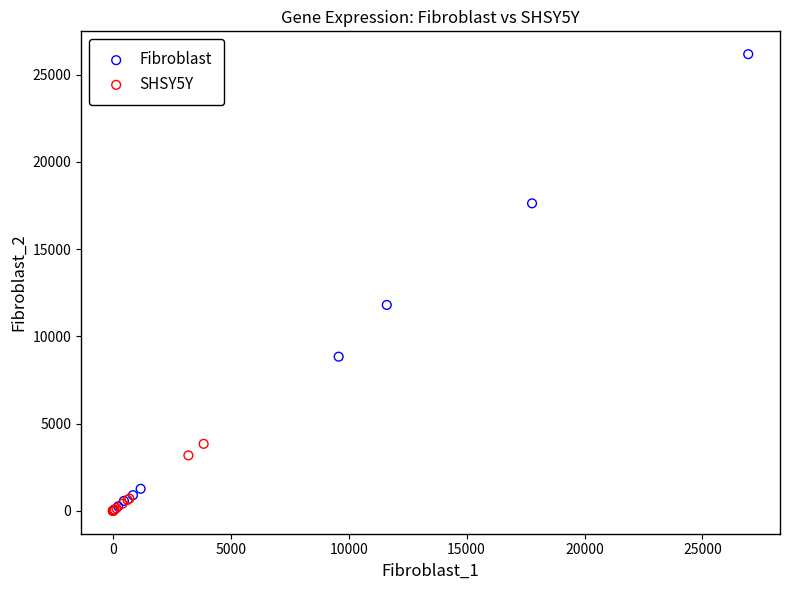

Which series contains the highest Y value?

Fibroblast